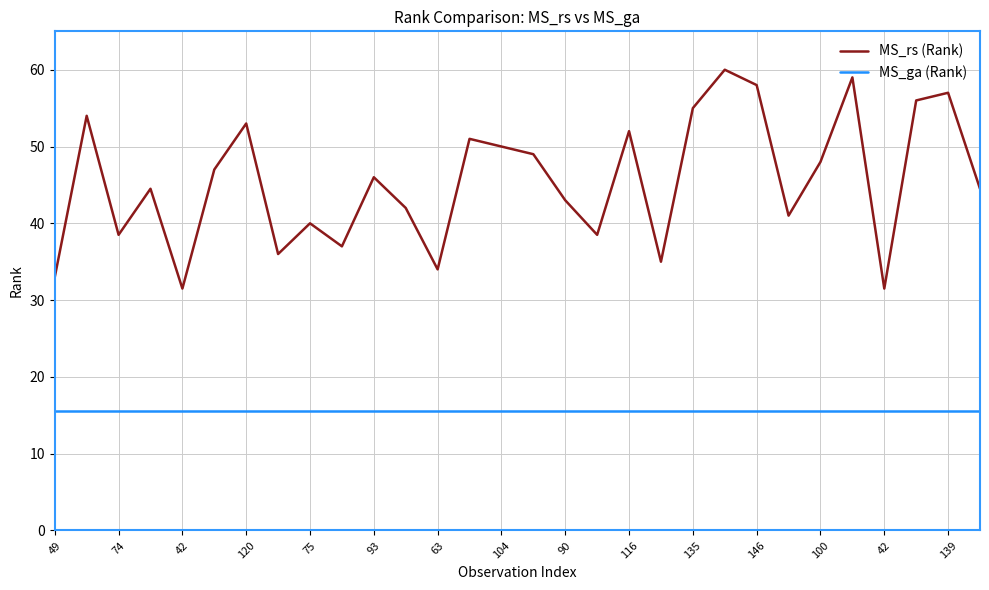

Which series has the widest spread of values?

MS_rs (Rank)